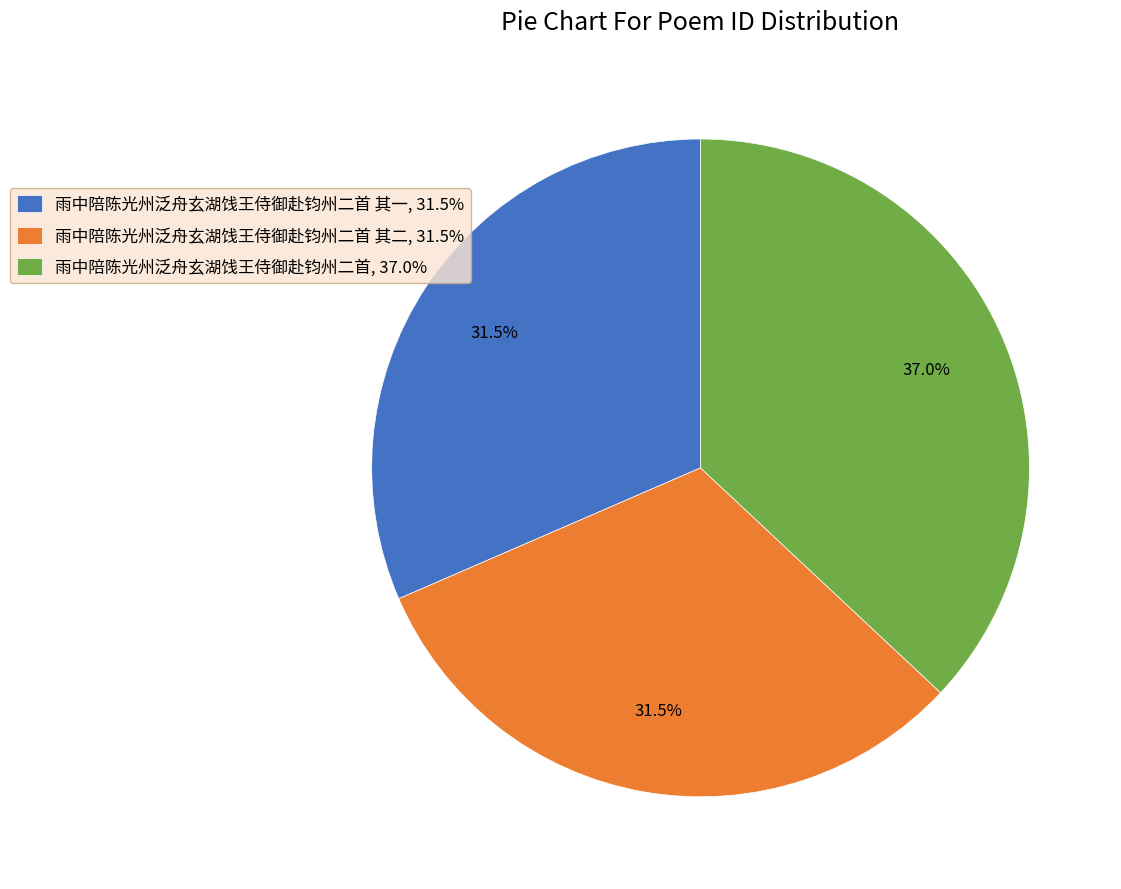

What is the total percentage of 雨中陪陈光州泛舟玄湖饯王侍御赴钧州二首 其一, 31.5% and 雨中陪陈光州泛舟玄湖饯王侍御赴钧州二首, 37.0%?

68.5%